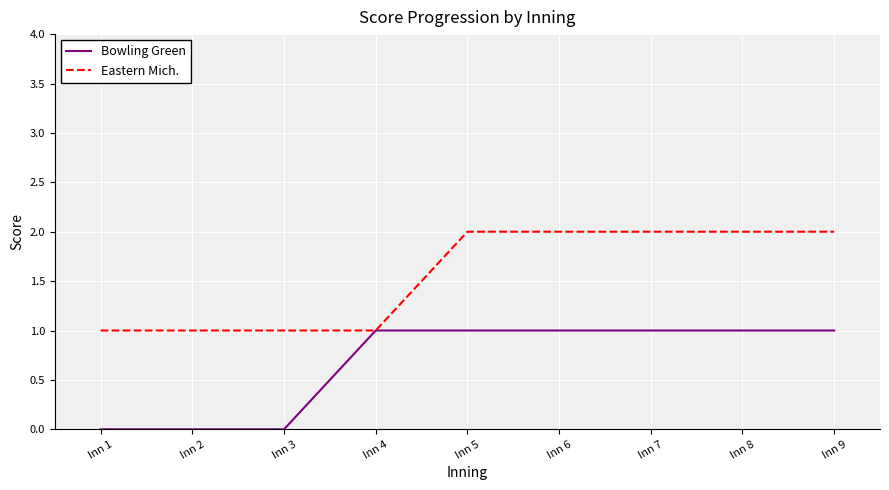

What is the spread (max minus min) of values at Inn 5?

1